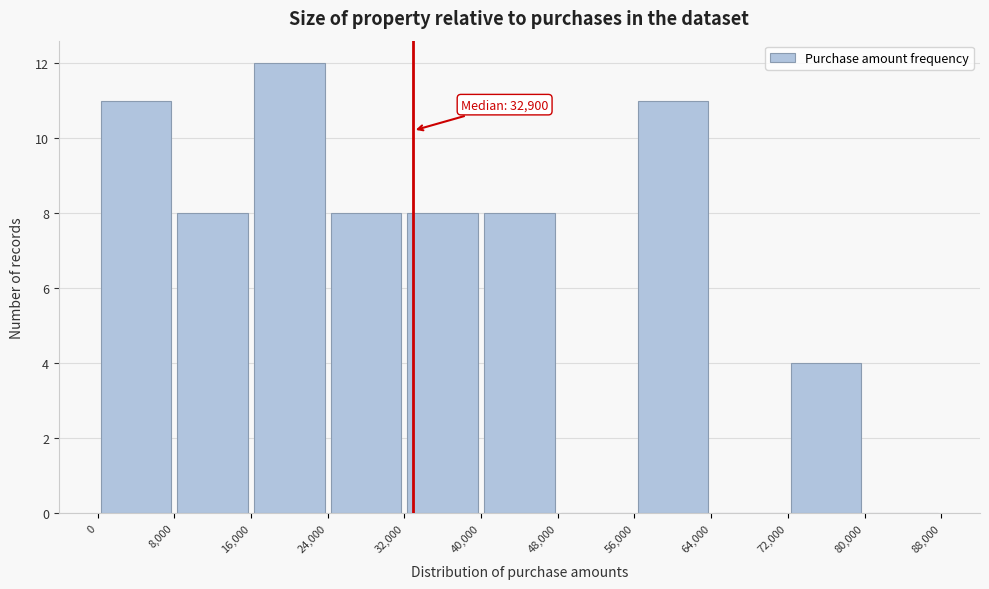

Which range on the x-axis has the tallest bar?

16,000 to 24,000